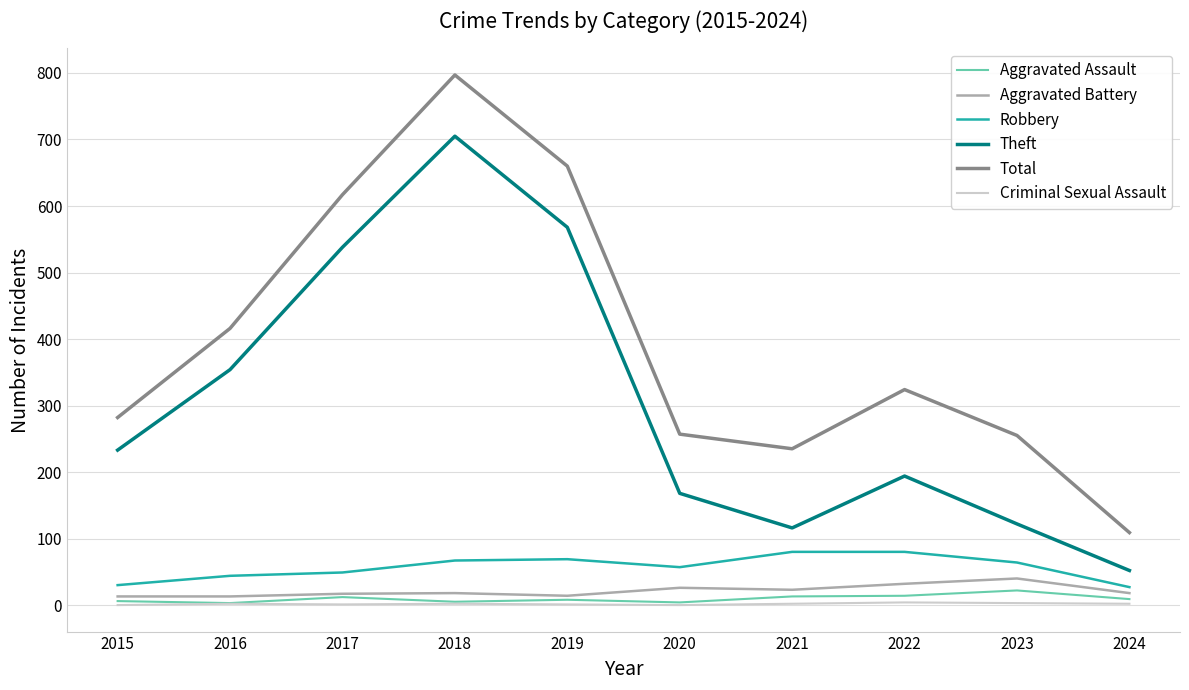

True or false: Total and Theft intersect in this chart.

False